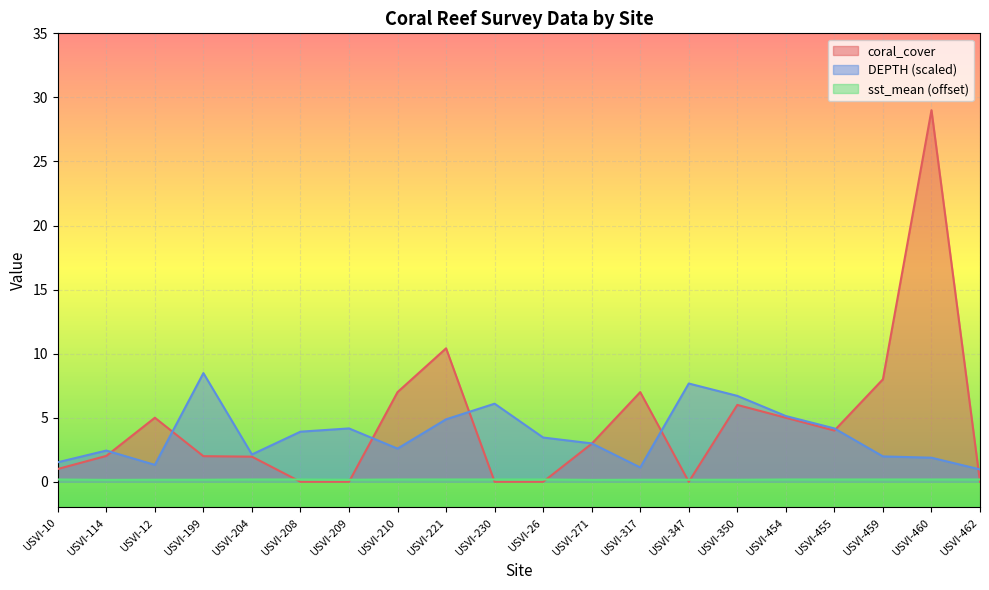

How many interior local valleys does the DEPTH series have?

4